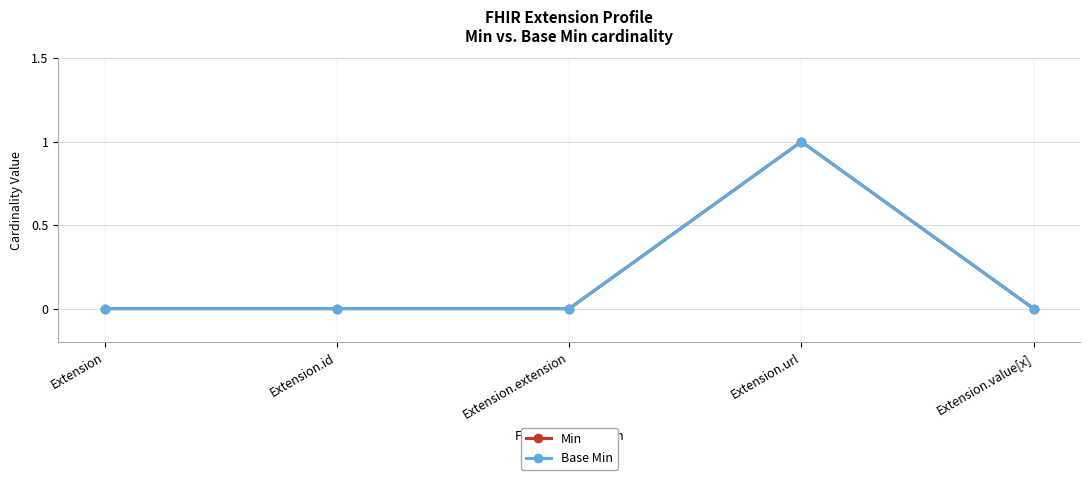

What is the sum of all Base Min values?

1